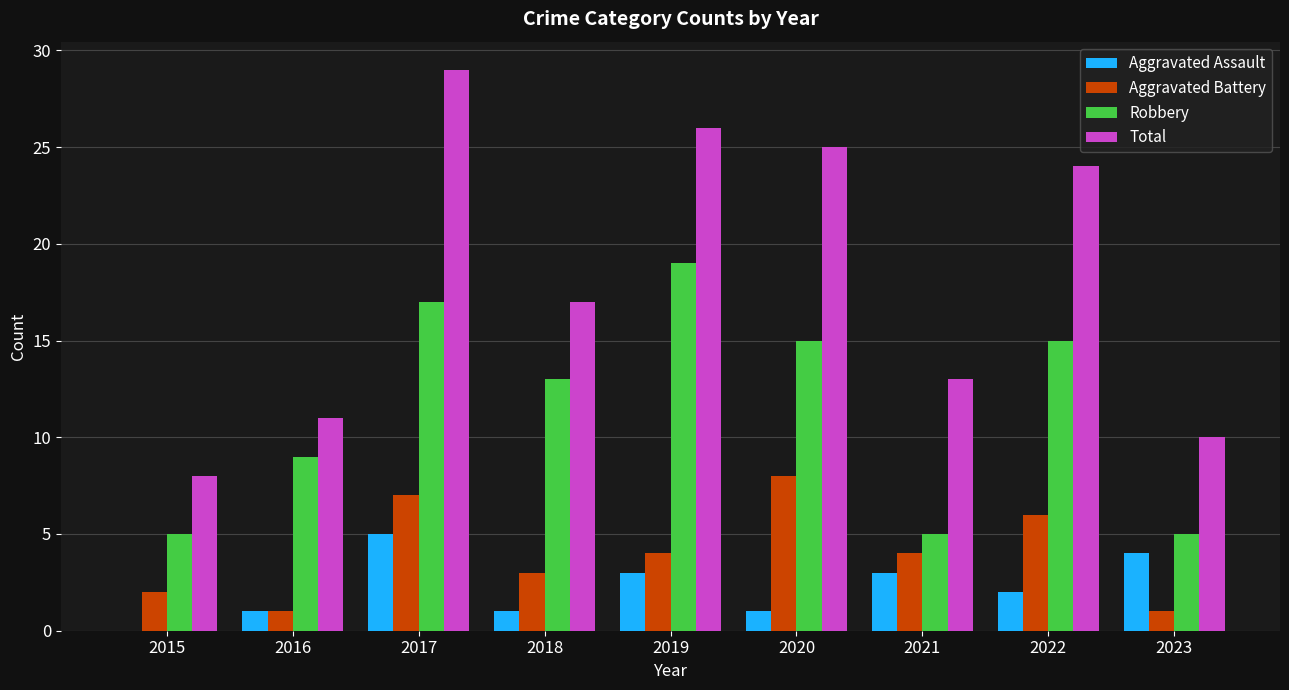

Between 2018 and 2019, which series saw the biggest shift?

Total